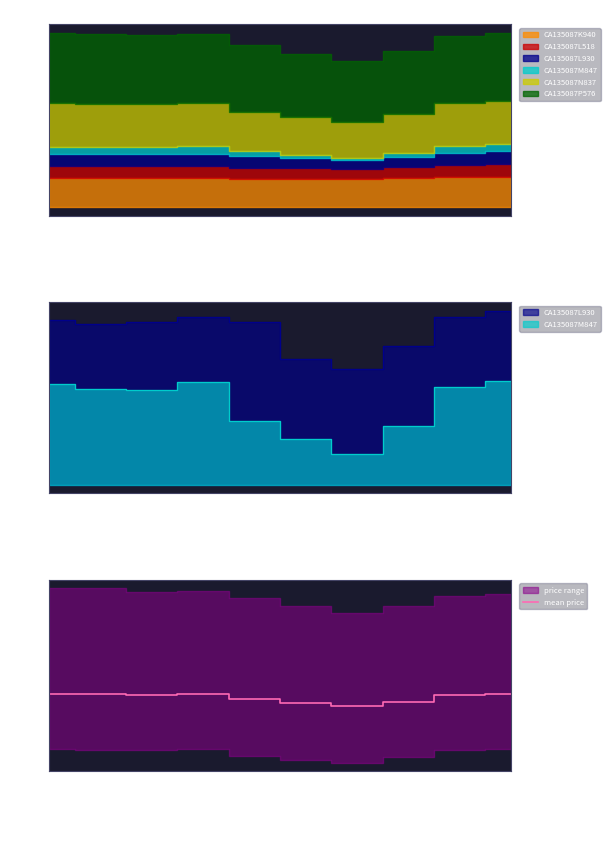

What is the ratio of the value at 2025-01-10 to the value at 2025-01-09?

1.0